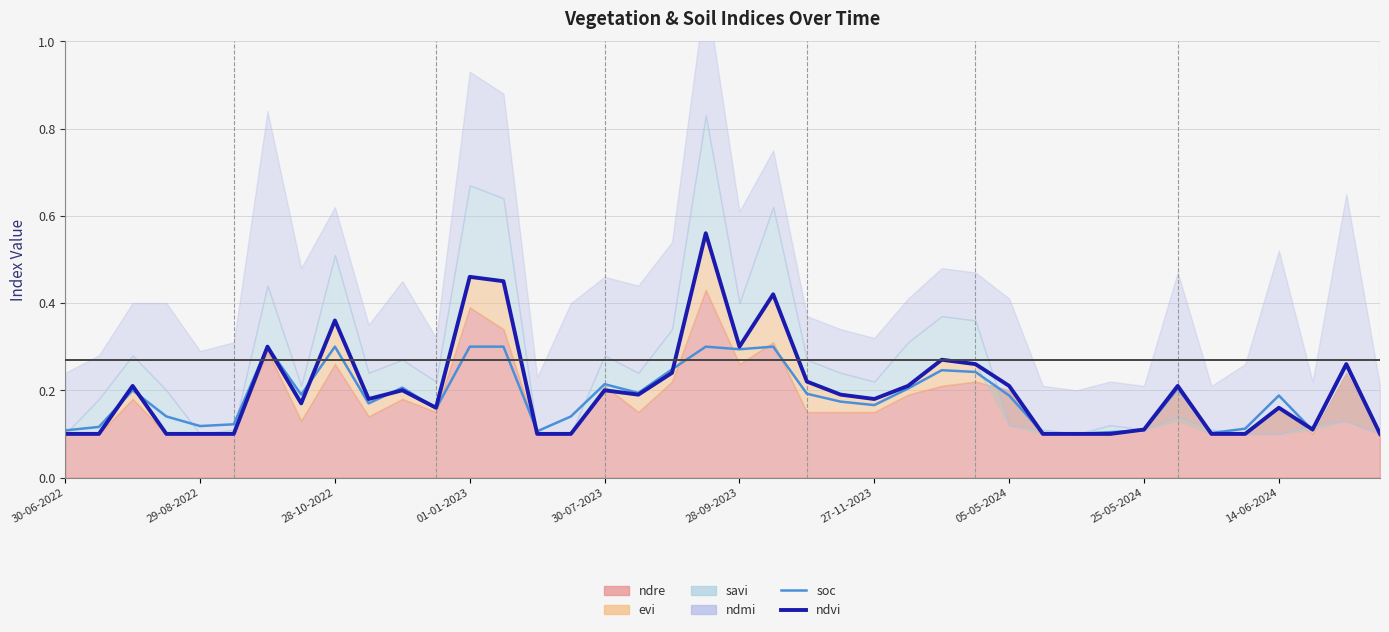

Which series has the widest spread of values?

ndvi